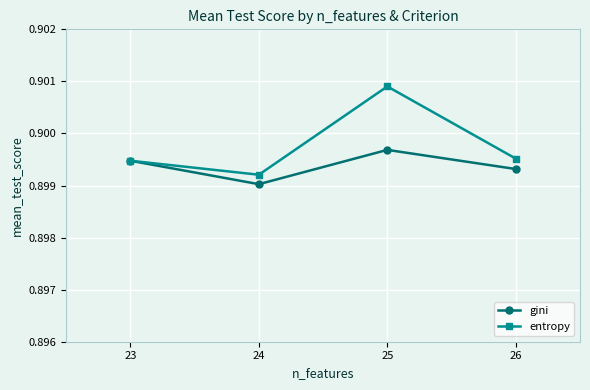

How many lines are shown in the chart?

2